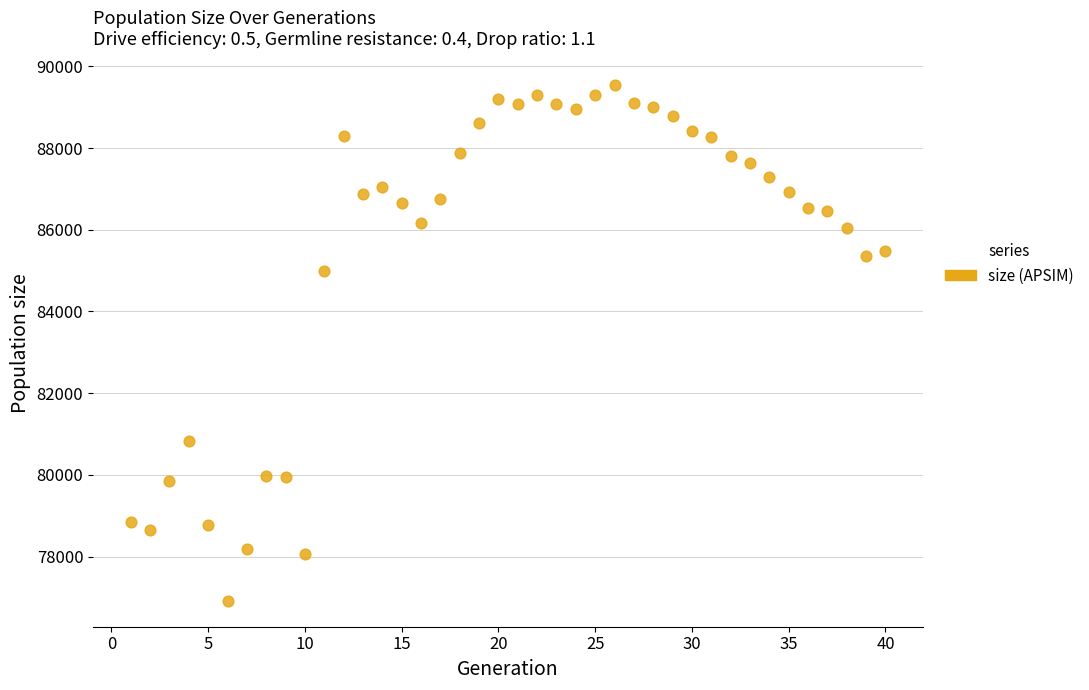

What Y value in the scatter plot is closest to 83236?

85000